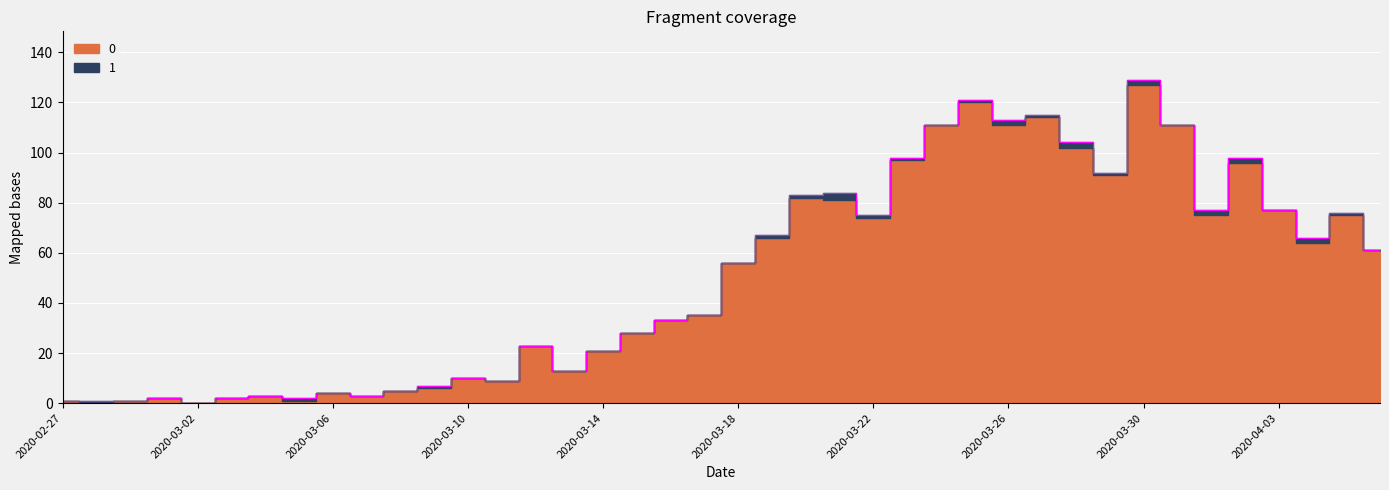

What is the change in value from 2020-03-03 to 2020-03-15?

+26